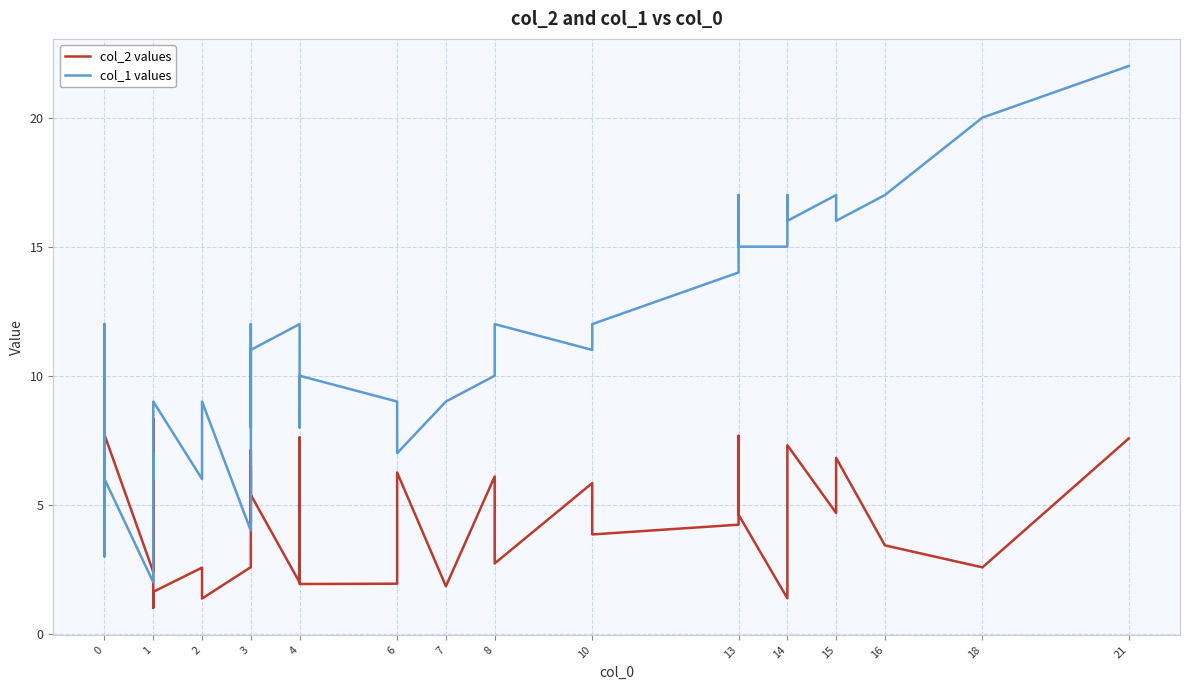

How many values in the col_1 values series are below 10?

17